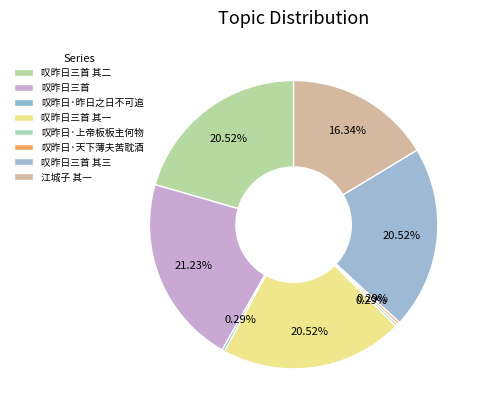

To the nearest percent, what is the combined percentage of 叹昨日三首 其三 and 叹昨日三首 其二?

41%